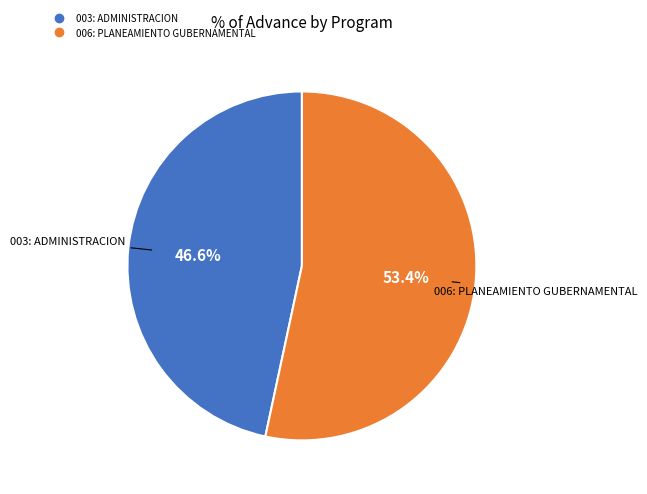

Which has a higher value, 003: ADMINISTRACION or 006: PLANEAMIENTO GUBERNAMENTAL?

006: PLANEAMIENTO GUBERNAMENTAL